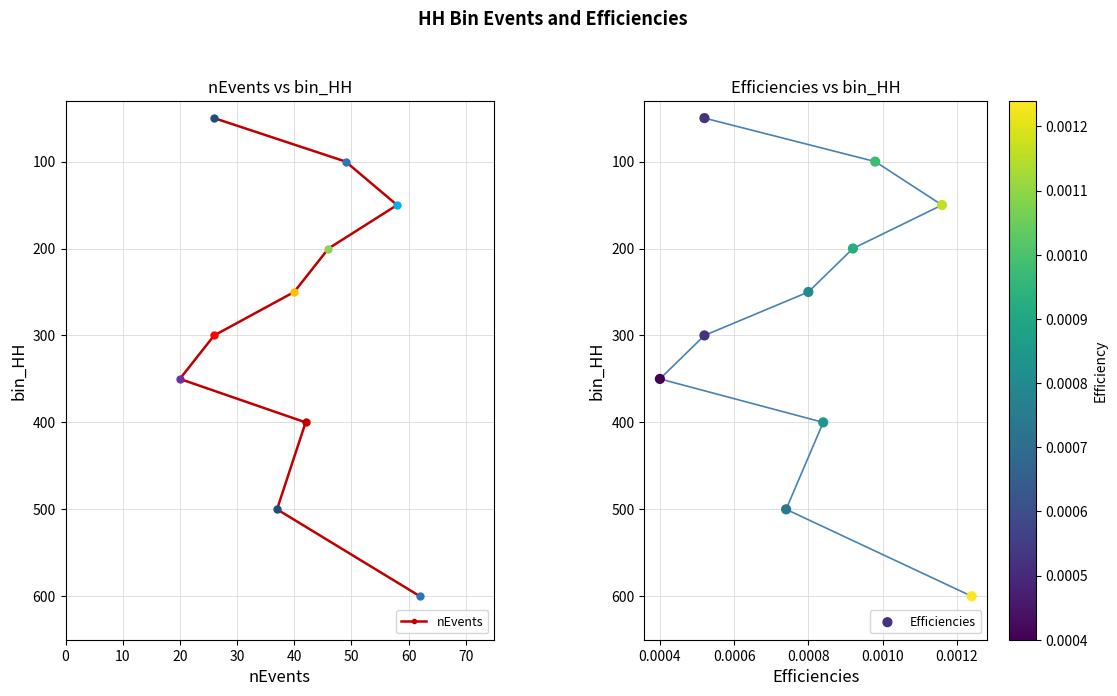

Which series has the largest Y range (max minus min)?

nEvents